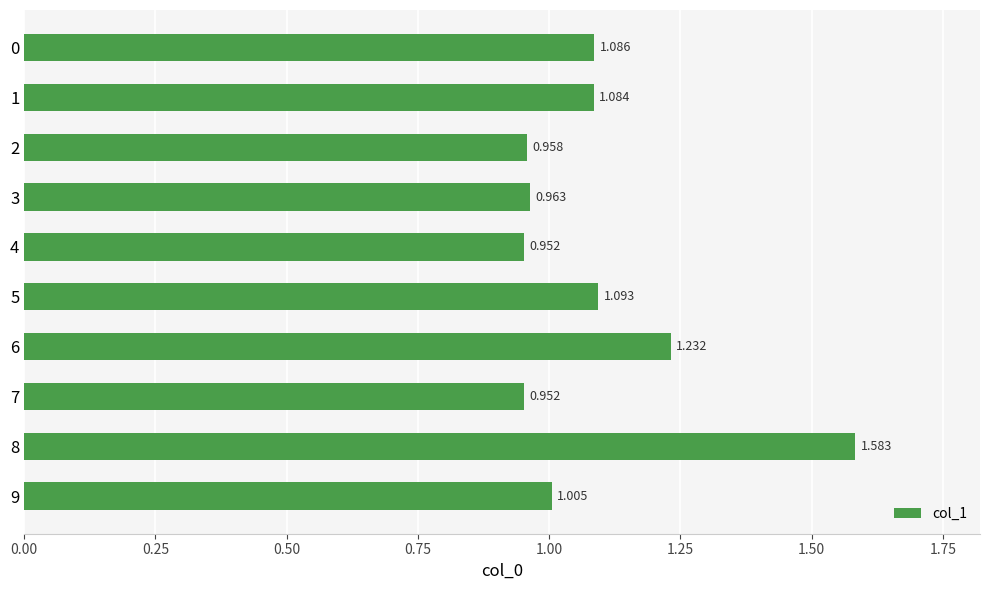

How many data points are less than 1?

4